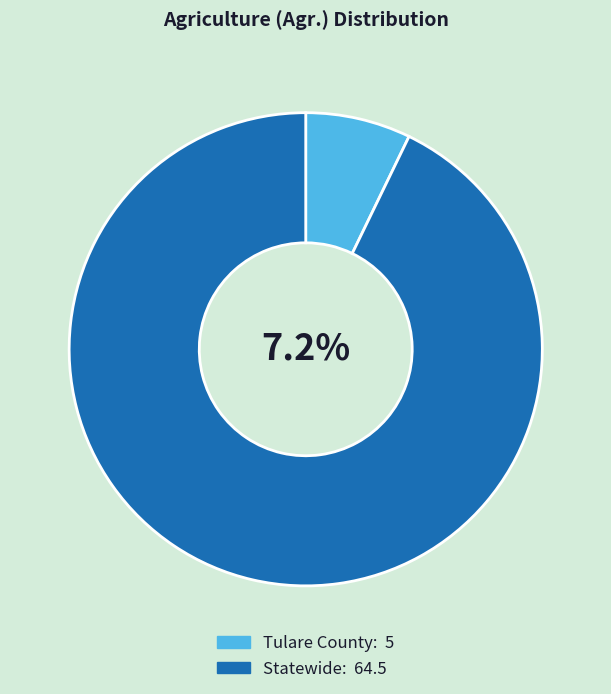

To the nearest percent, what percentage of the pie is Tulare County?

7%